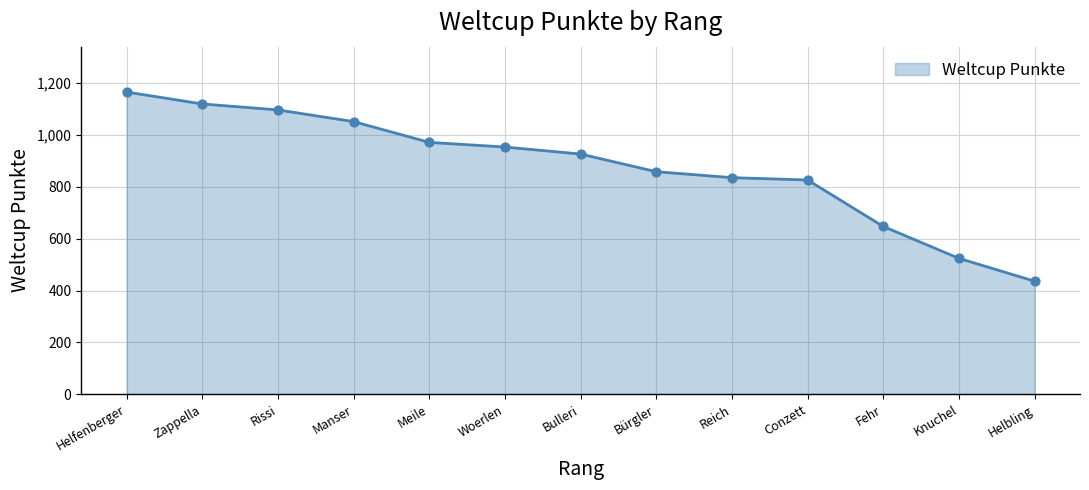

What is the ratio of the value at Knuchel to the value at Zappella?

0.5